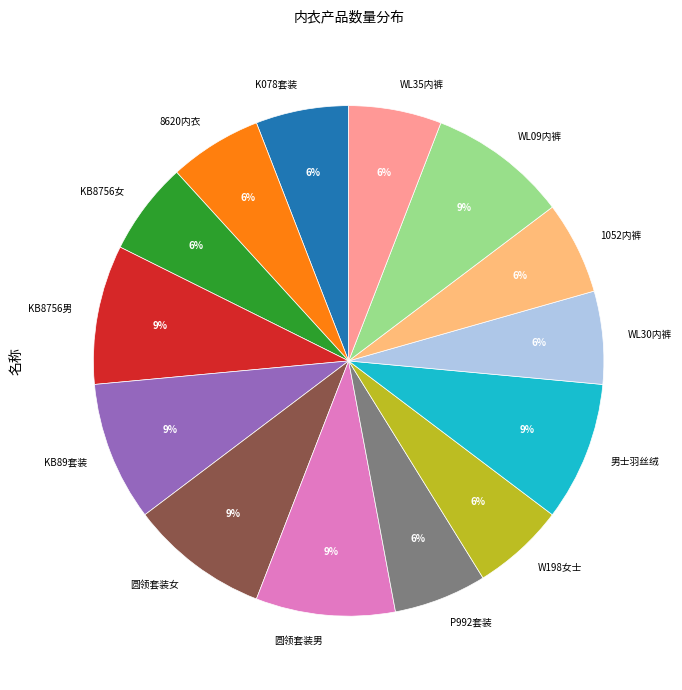

Is there a majority slice in this chart?

No